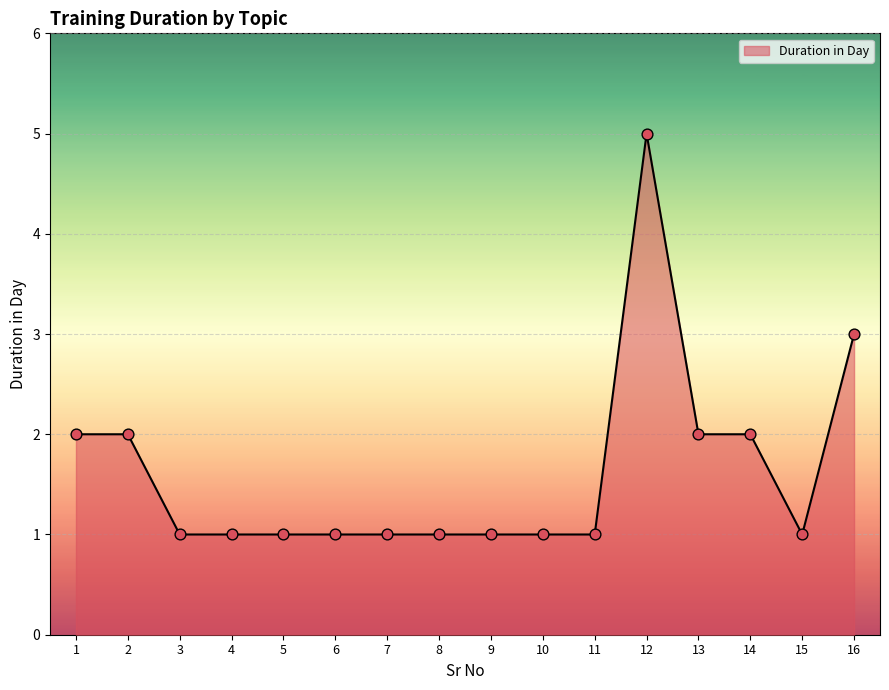

What is the ratio of the value at 6 to the value at 8?

1.0